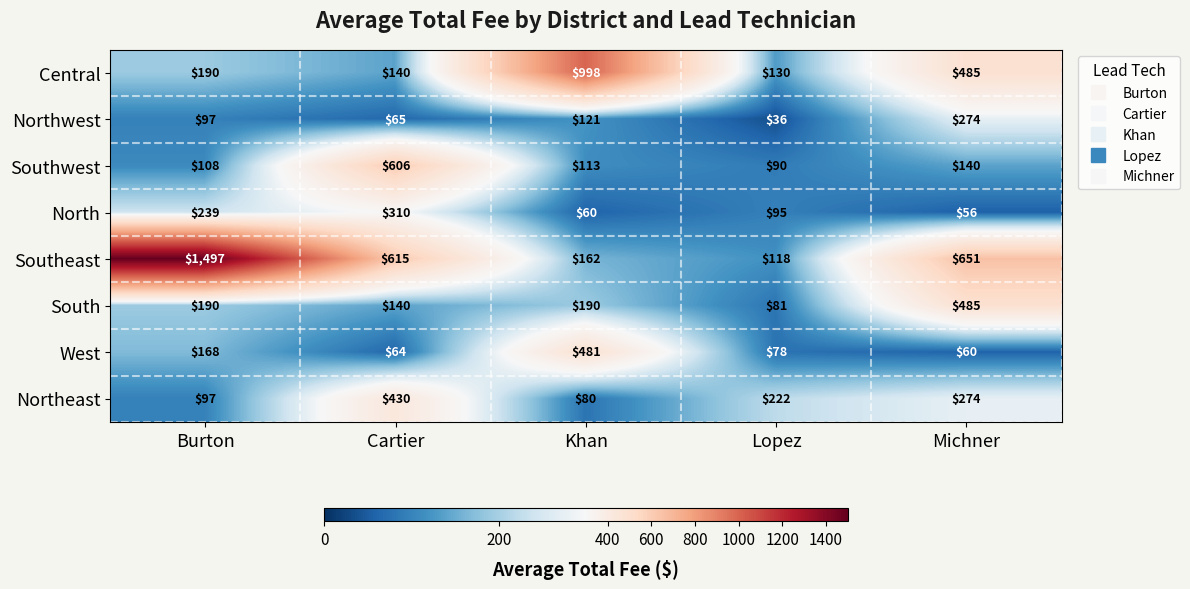

At which category is the sum across all series the highest?

Burton